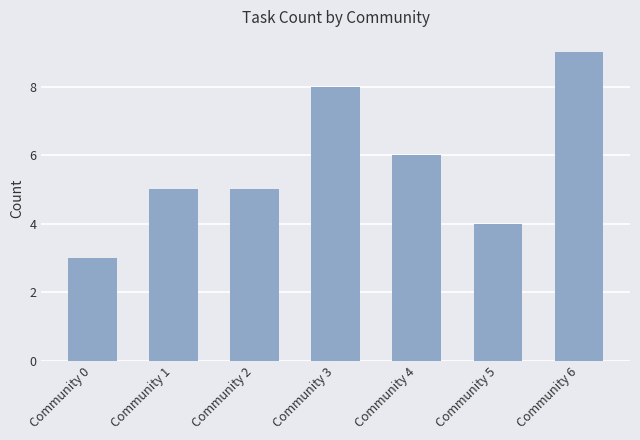

The chart shows a value of 9 at Community 6. True or false?

True